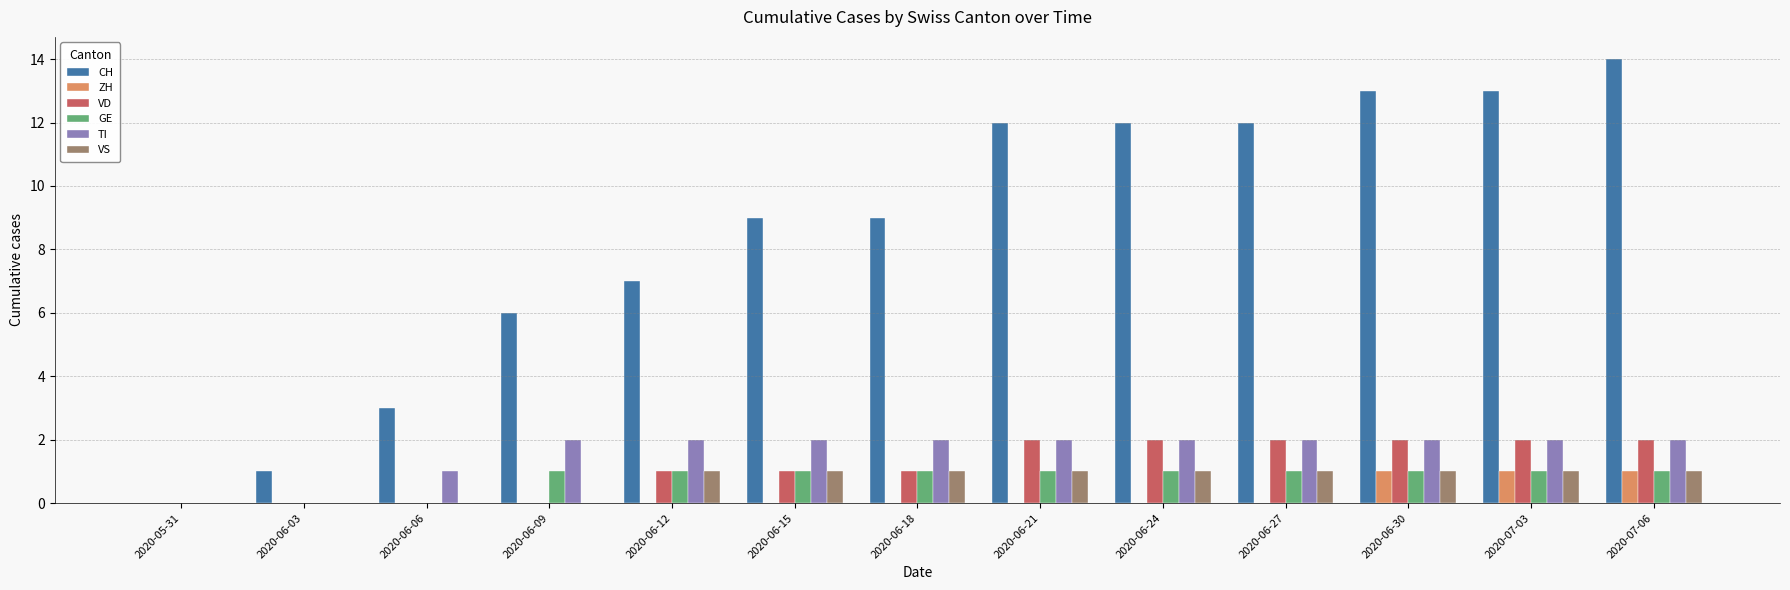

What is the sum of the GE values at 2020-06-09 and 2020-06-15?

2